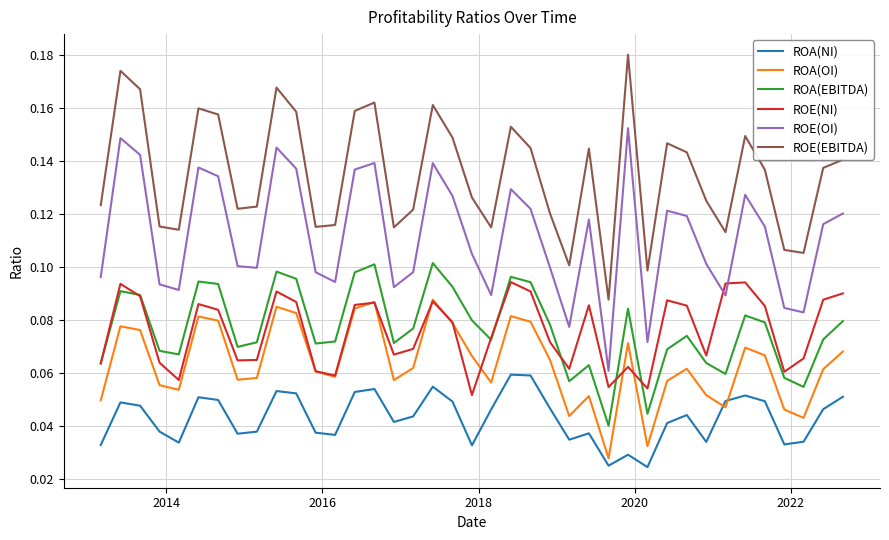

True or false: ROE(EBITDA) and ROE(NI) cross at least once.

False